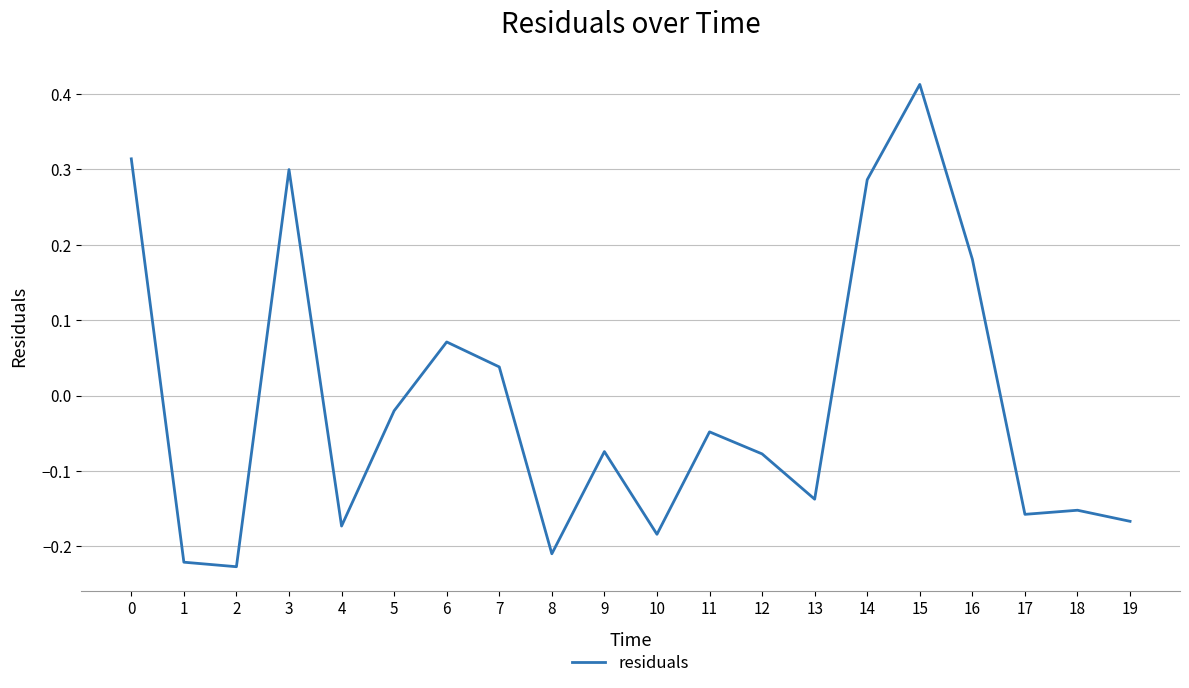

What is the change in value from 1 to 9?

+0.1